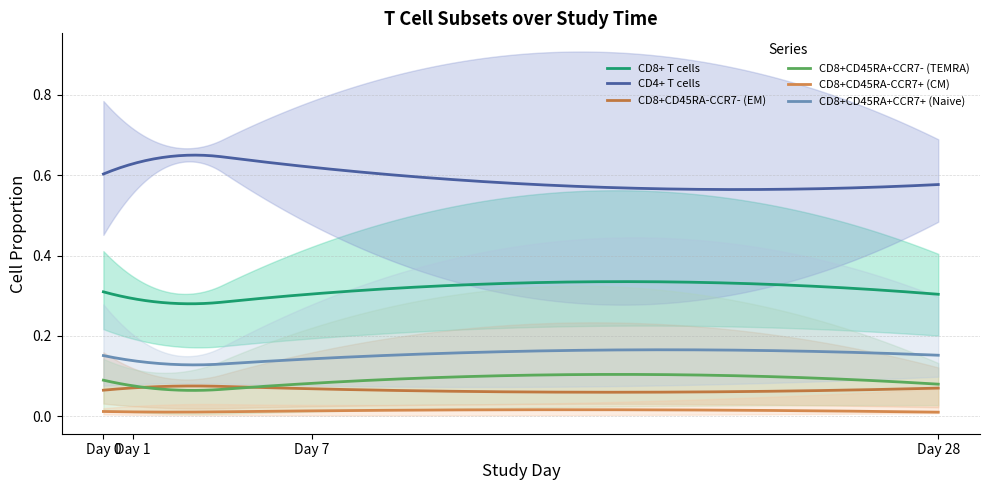

Rank the series by their maximum value, from lowest to highest.

CD8p_CD45RAn_CCR7p, CD8p_CD45RAn_CCR7n, CD8p_CD45RAp_CCR7n, CD8p_CD45RAp_CCR7p, CD8p_Tcells, CD4p_Tcells